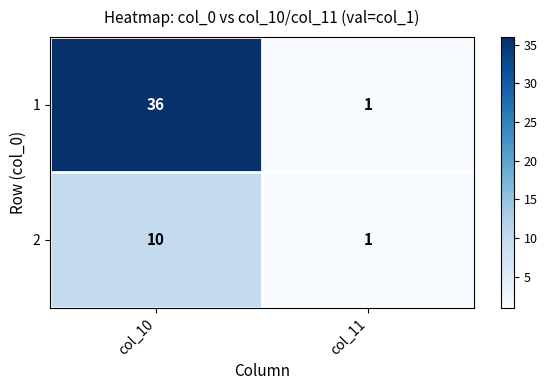

What is the difference between the 2 values at col_11 and col_10?

9